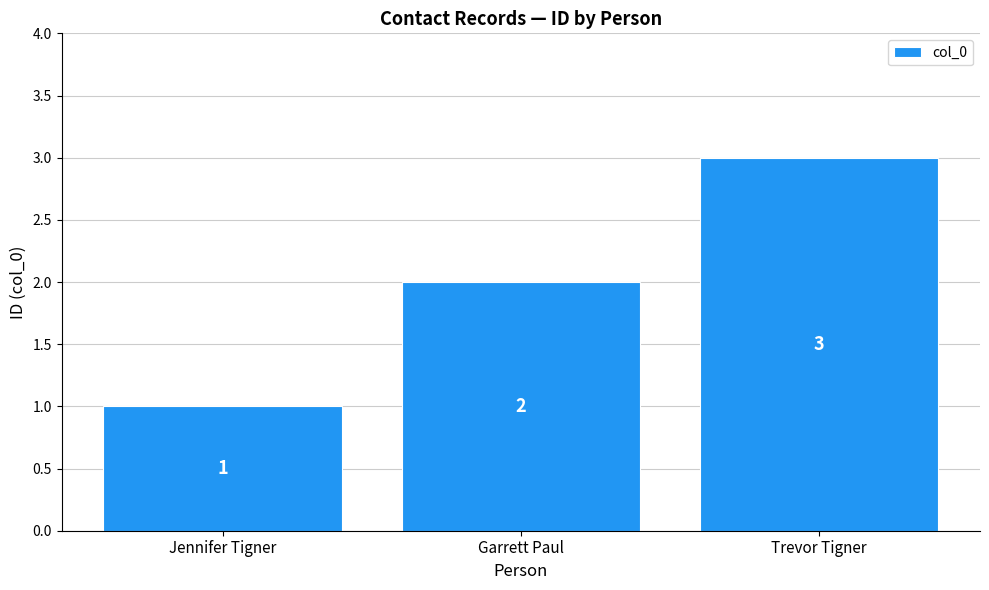

Count the number of categories in the chart.

3